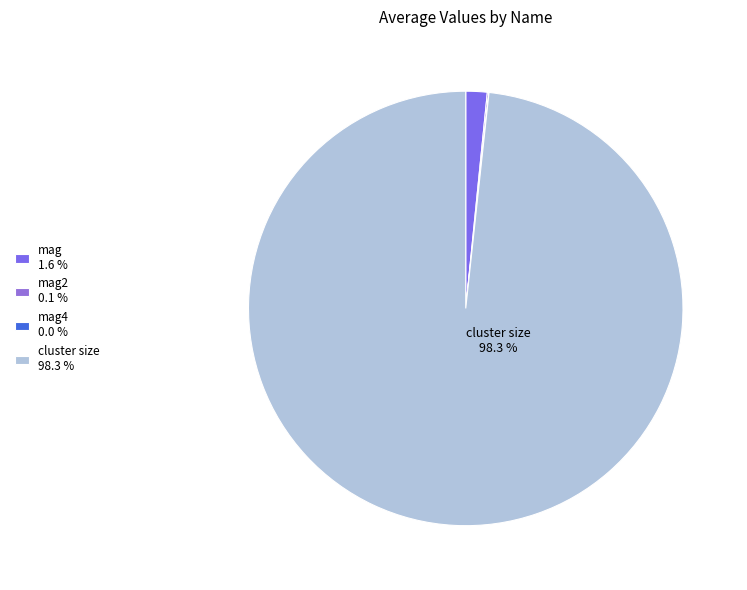

To the nearest percent, what is the difference between the largest and smallest slice percentages?

98%